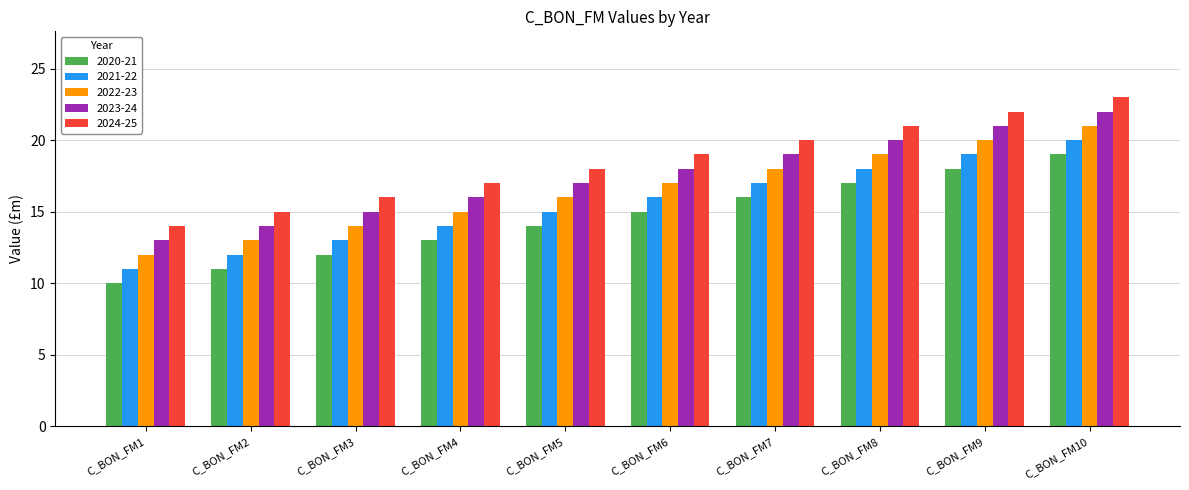

Rank the series by their maximum value, from lowest to highest.

2020-21, 2021-22, 2022-23, 2023-24, 2024-25